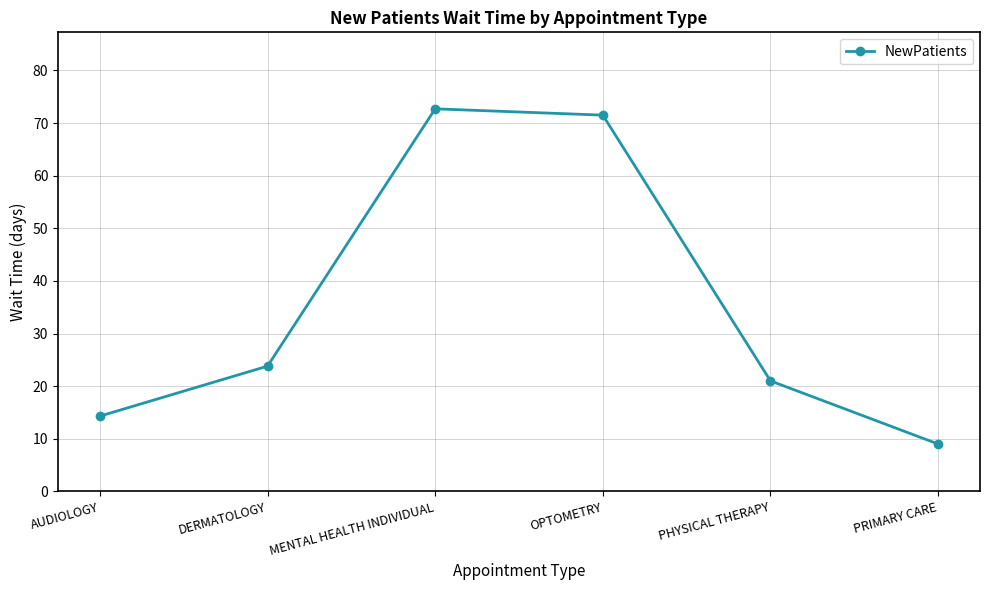

Where is the data nearest to the value 40?

DERMATOLOGY